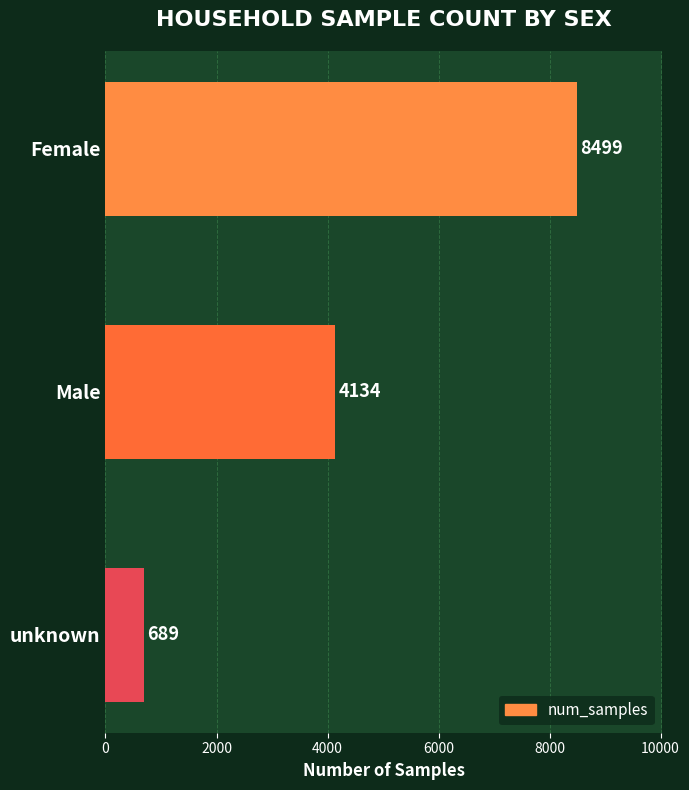

Rank the categories by value from lowest to highest.

unknown, Male, Female